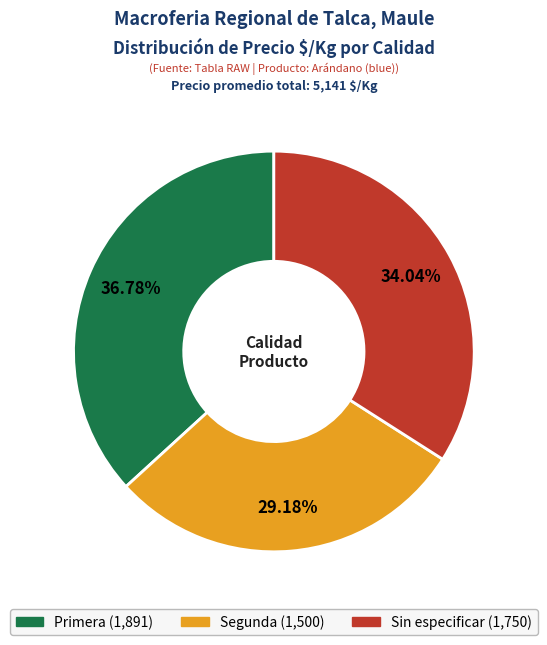

Rank the categories by value from lowest to highest.

Segunda, Sin especificar, Primera